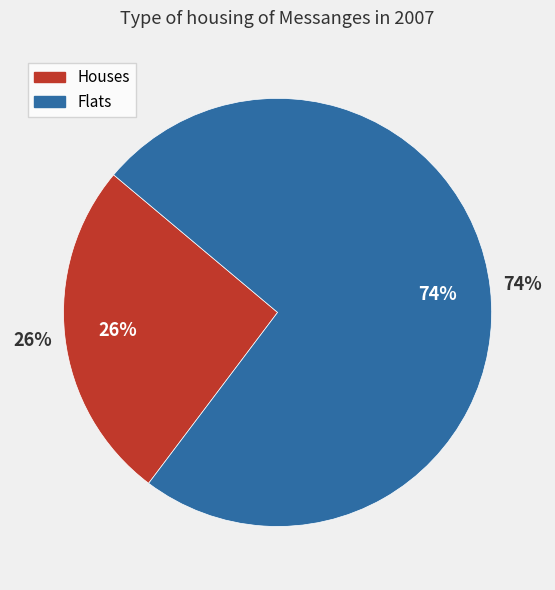

To the nearest percent, what is the average slice percentage?

50%